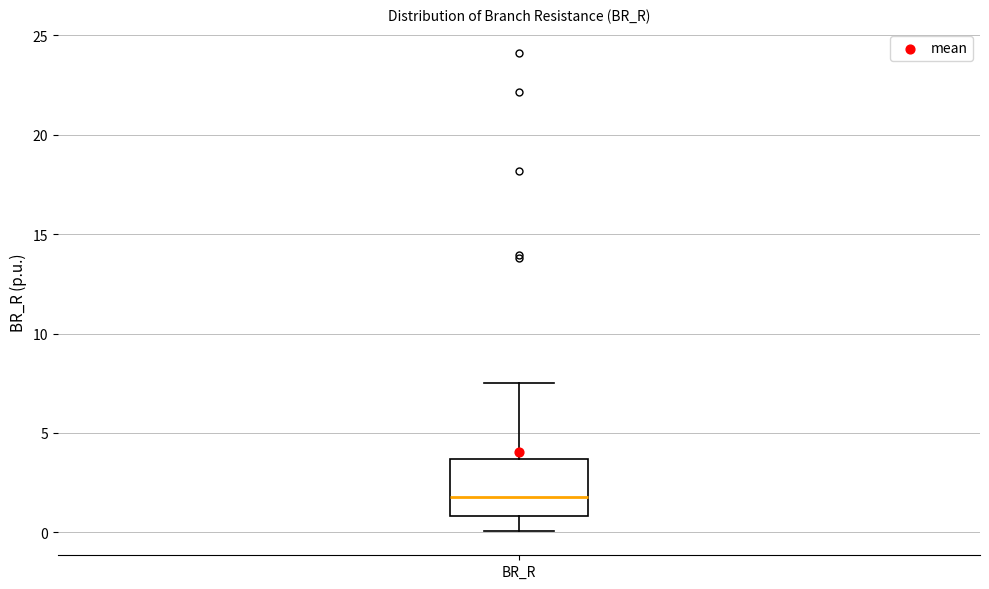

Read this box plot against the y-axis: the position of the median line, the range covered by the box, and the ends of both whiskers. The values are not printed on the chart, so give them approximately, as read against the axis.

median 2.0, box 1.0 to 3.5, whiskers 0.0 to 7.5